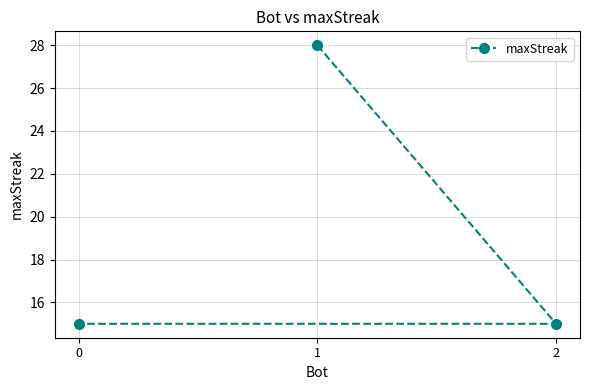

How many distinct data groups are displayed?

1